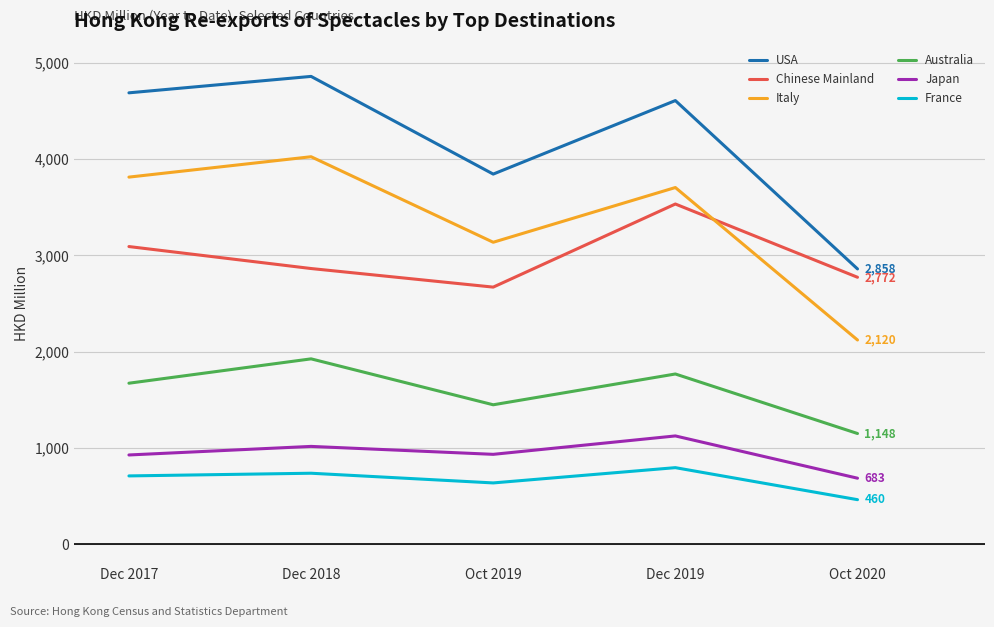

How many interior local peaks does the Italy series have?

2